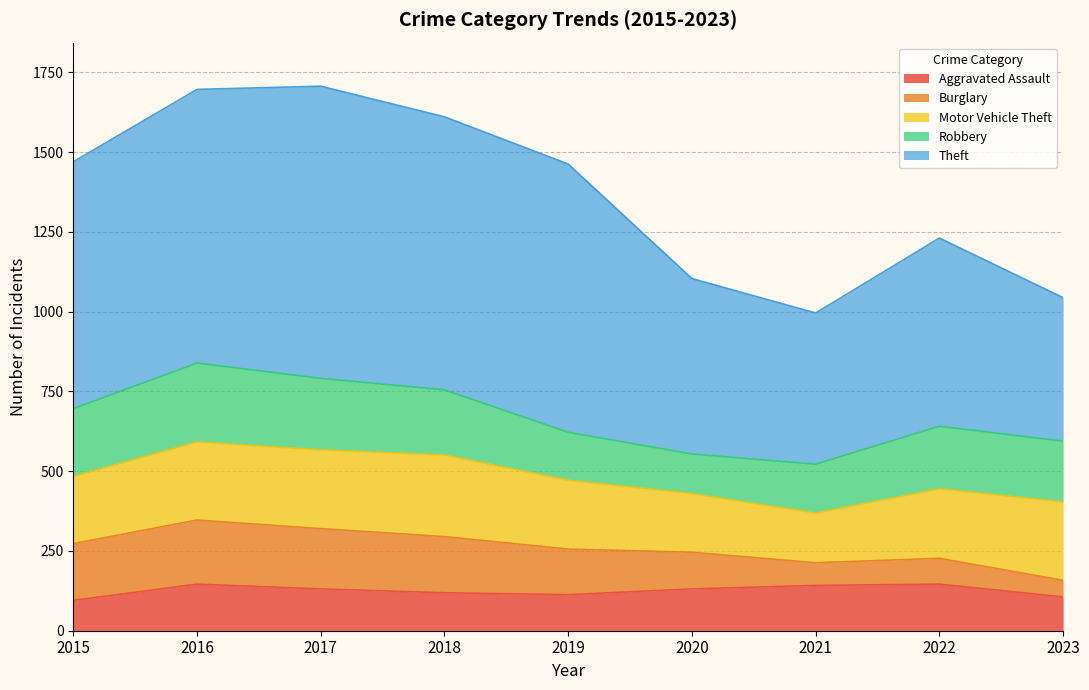

True or false: Theft has a value of 550 at 2020.

True